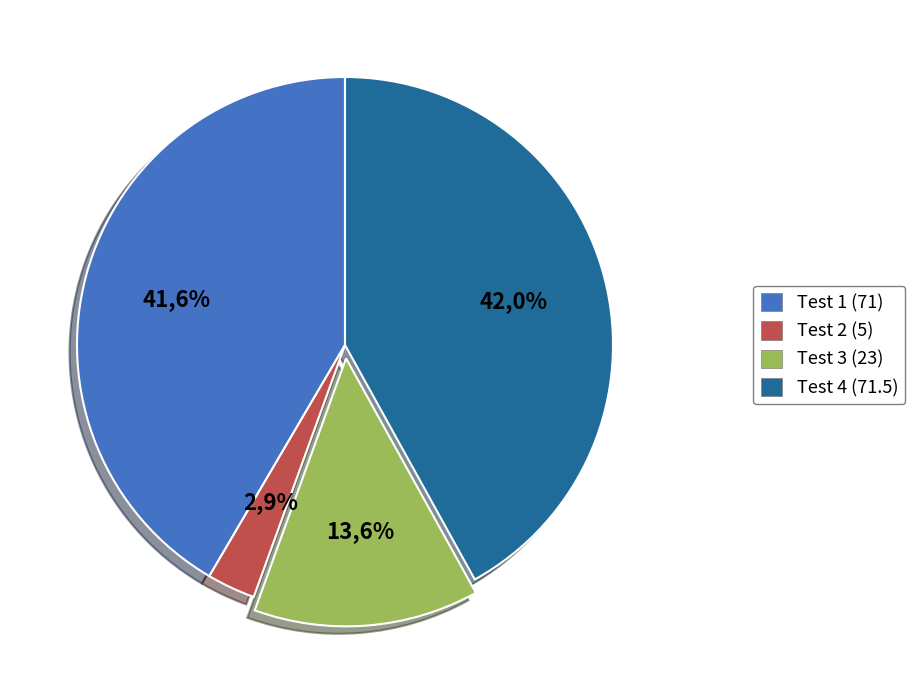

Does Test 1 (71) represent more than half of the total?

No